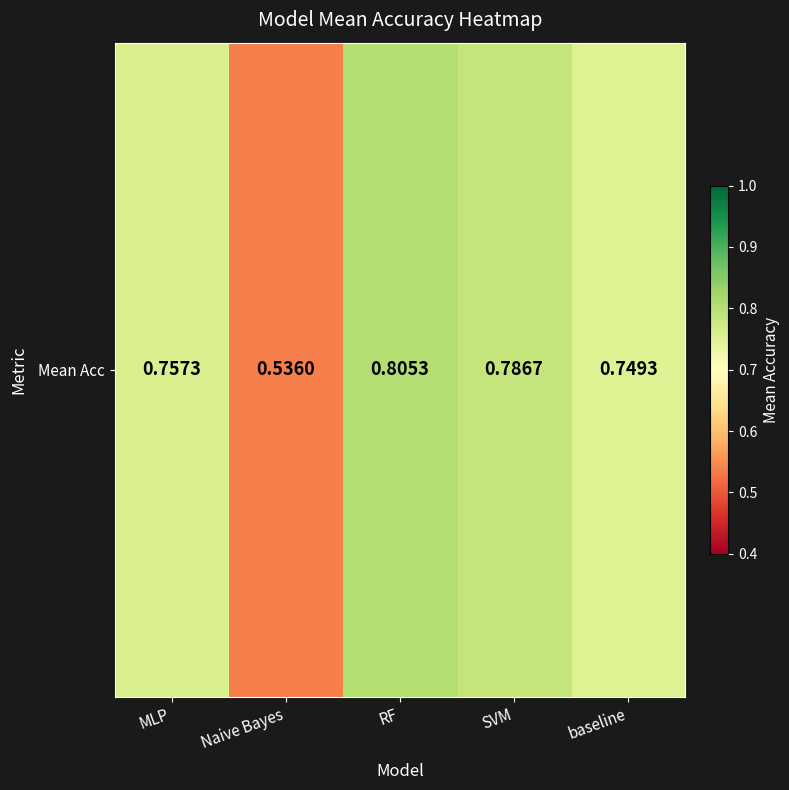

What is the approximate value at SVM?

0.8